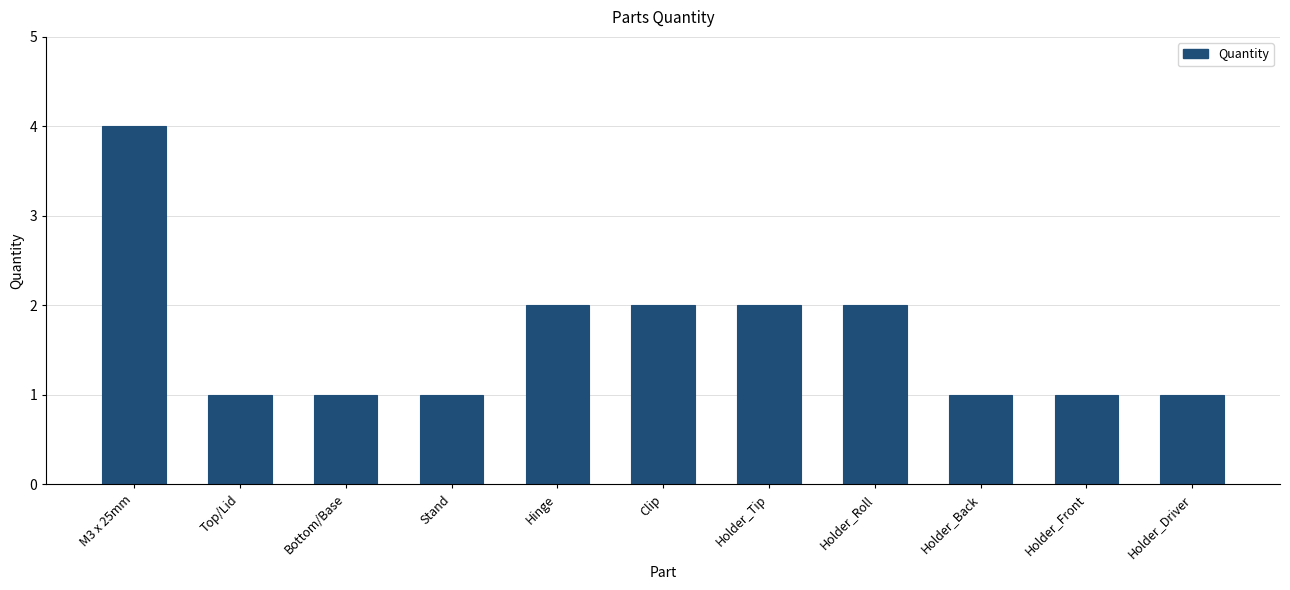

Reading left to right, transcribe all the data shown in this chart.

M3 x 25mm=4	Top/Lid=1	Bottom/Base=1	Stand=1	Hinge=2	Clip=2	Holder_Tip=2	Holder_Roll=2	Holder_Back=1	Holder_Front=1	Holder_Driver=1